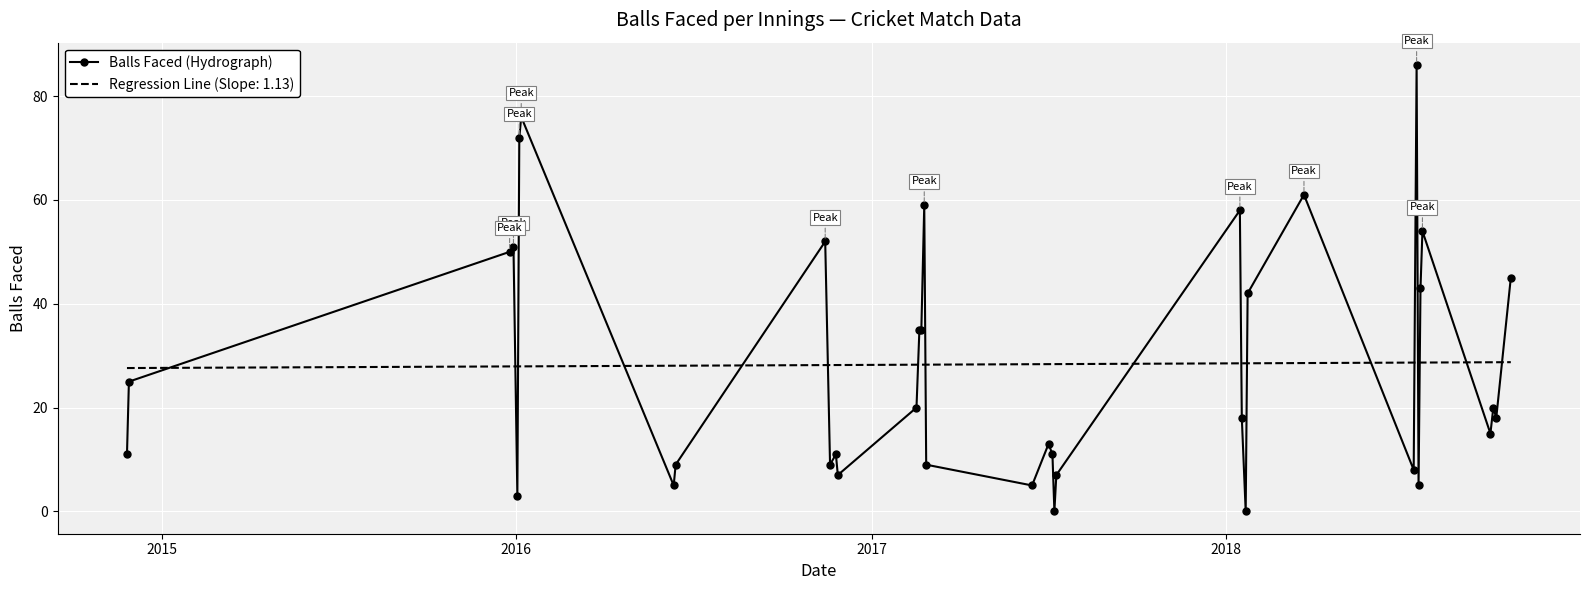

List the series in order of their peak value, lowest first.

Regression Line (Slope: 1.13), Balls Faced (Hydrograph)